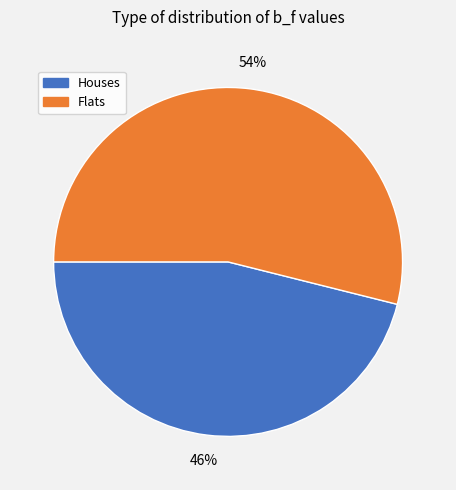

How many slices are in this pie chart?

2